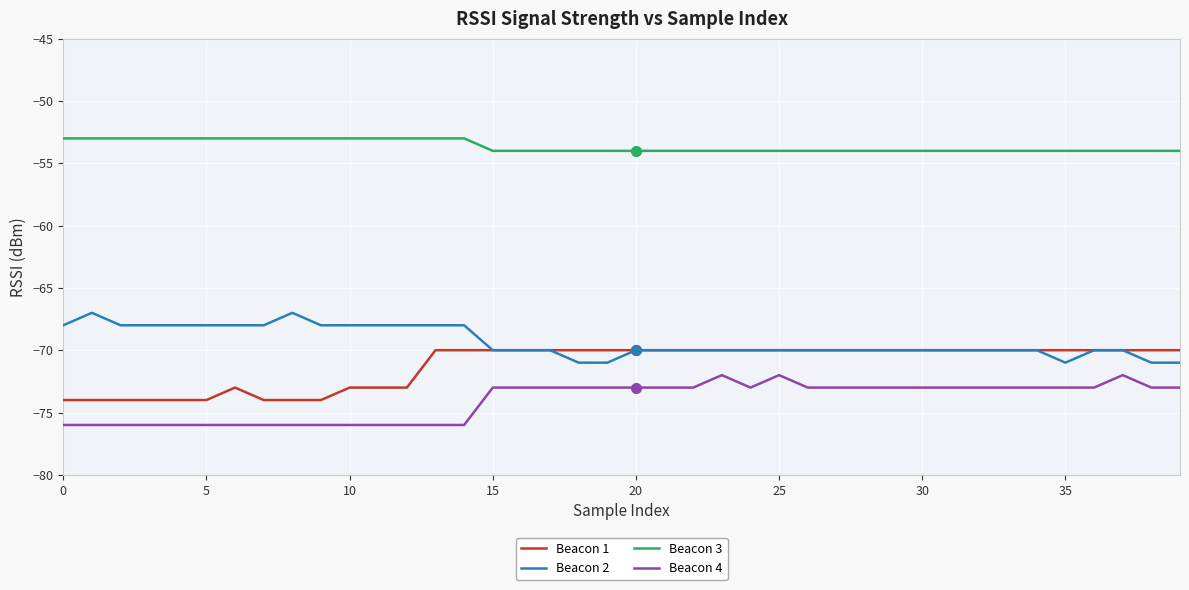

What is the smallest value displayed?

-76